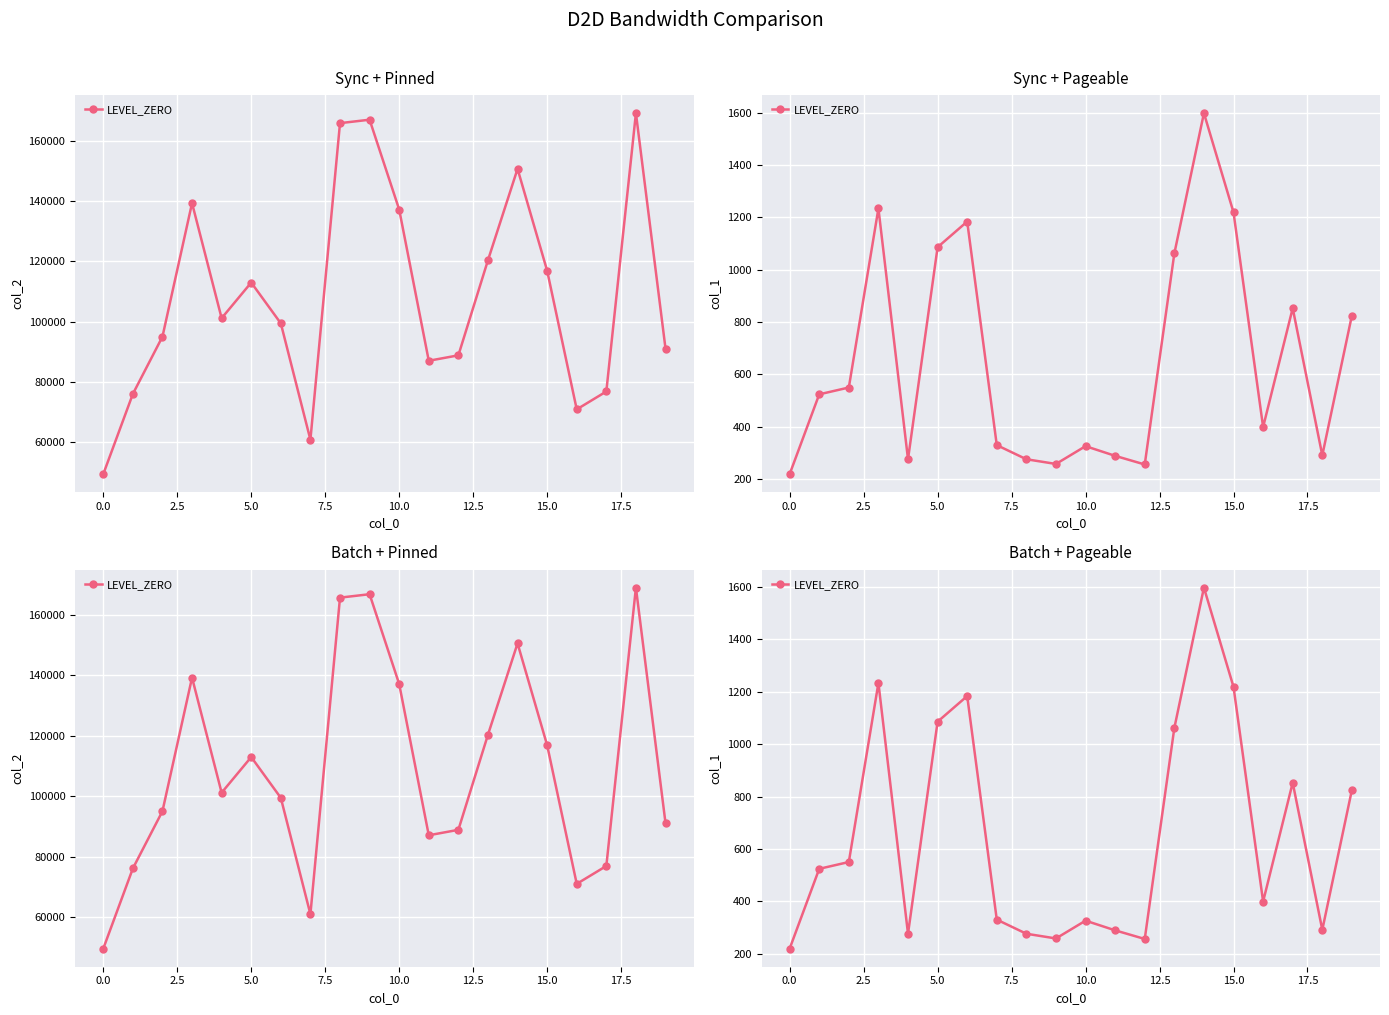

How many interior local peaks (higher than both neighbors) does the data have?

5